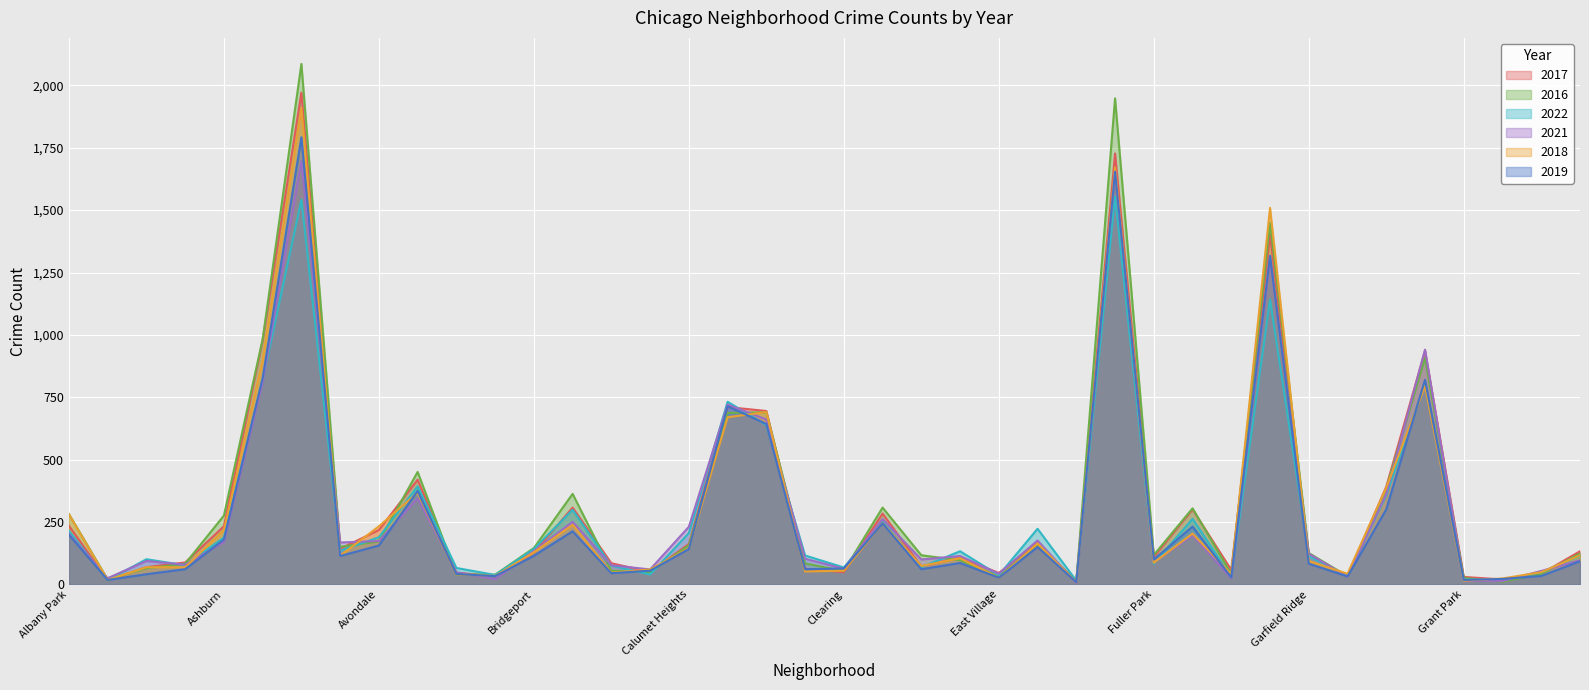

True or false: 2017 and 2019 intersect in this chart.

True